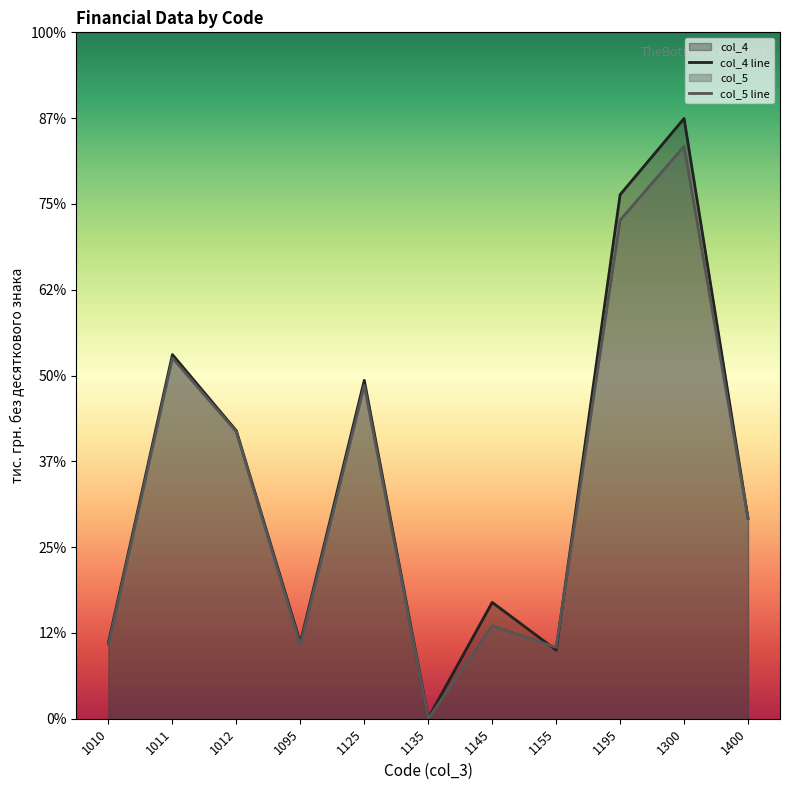

In col_5 line, how many points are lower than both neighbors (excluding endpoints)?

3